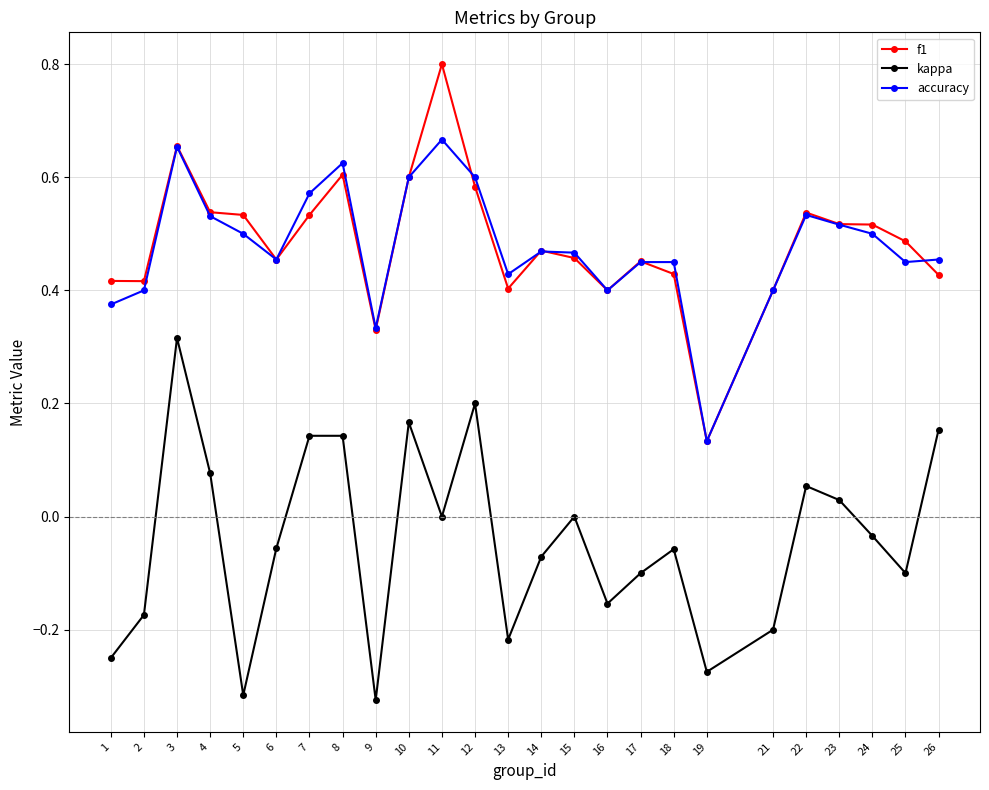

True or false: kappa and accuracy intersect in this chart.

False